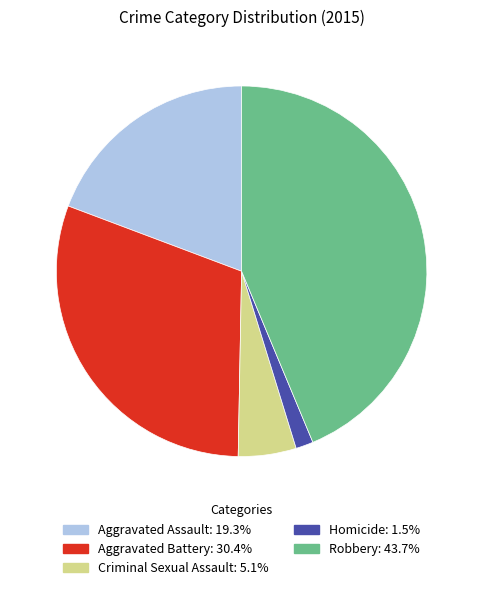

Does Aggravated Battery represent more than half of the total?

No